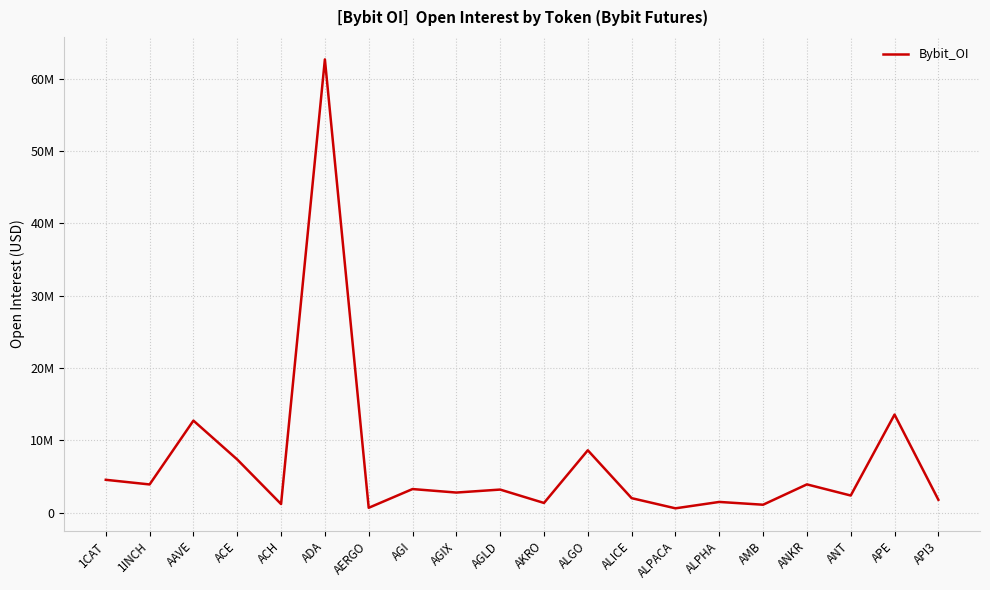

How many points are higher than both their immediate neighbors (excluding endpoints)?

8